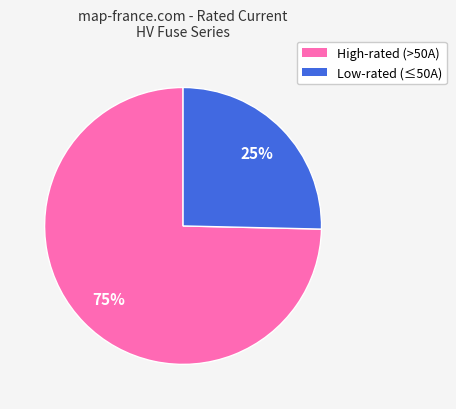

To the nearest percent, what is the combined percentage of Low-rated (≤50A) and High-rated (>50A)?

100%